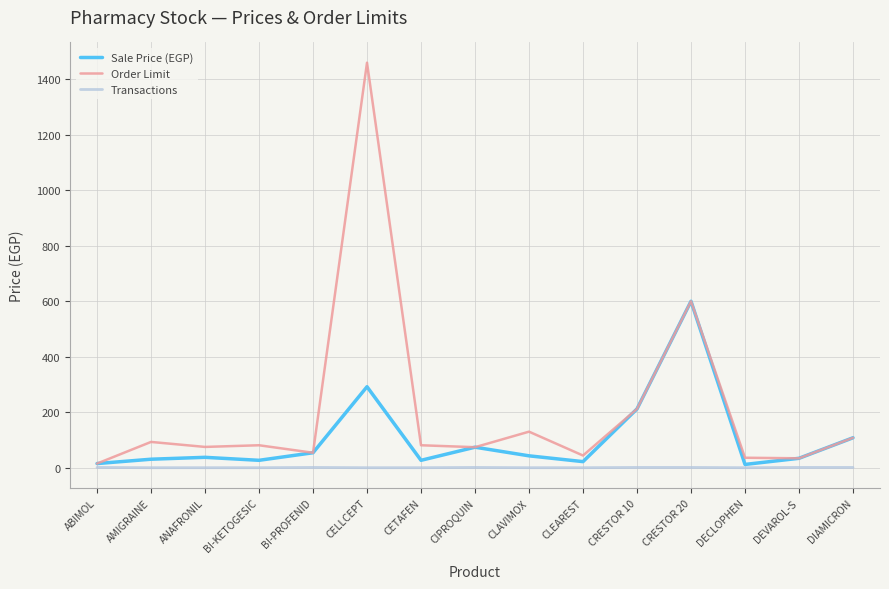

Does the chart have visible grid lines?

Yes